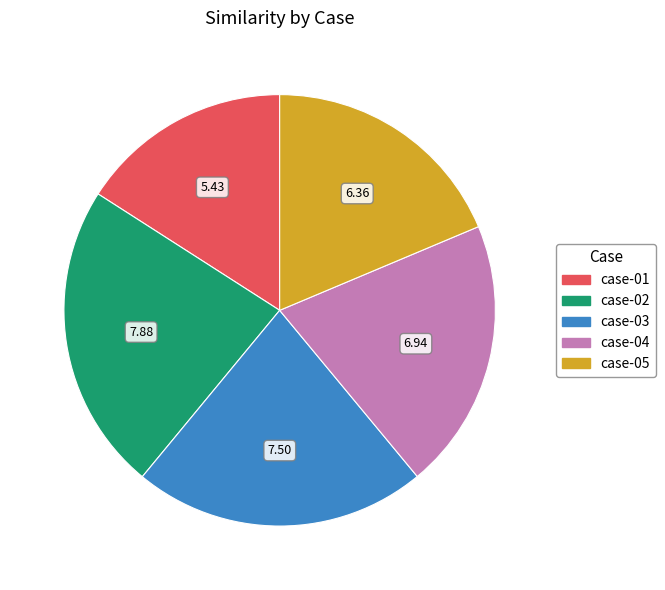

Is there a majority slice in this chart?

No